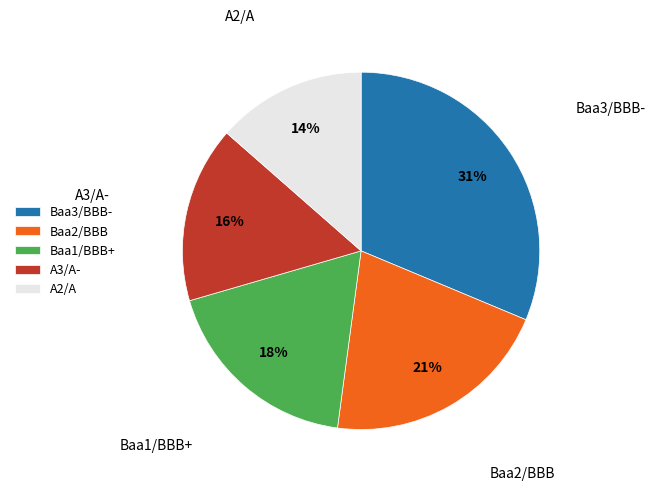

Does Baa2/BBB represent more than half of the total?

No